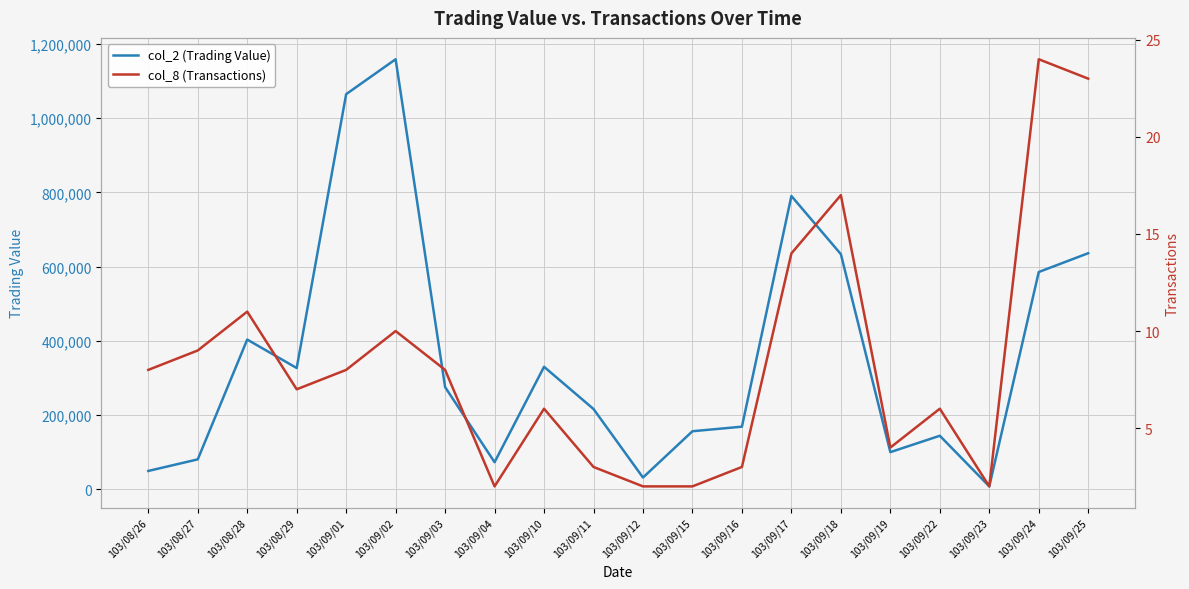

True or false: col_8 (Transactions) and col_2 (Trading Value) cross at least once.

False